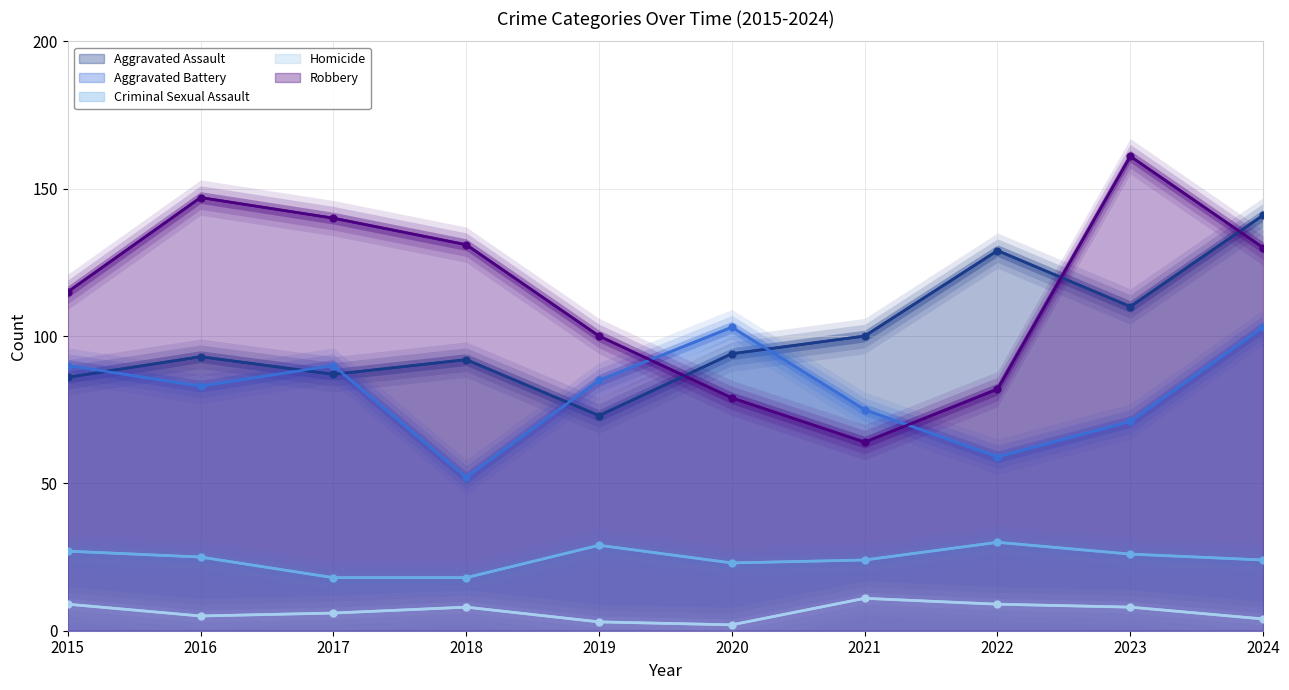

Reading right to left, what are all the values shown in this chart?

Aggravated Assault: 2024=141	2023=110	2022=129	2021=100	2020=94	2019=73	2018=92	2017=87	2016=93	2015=86
Aggravated Battery: 2024=103	2023=71	2022=59	2021=75	2020=103	2019=85	2018=52	2017=90	2016=83	2015=90
Criminal Sexual Assault: 2024=24	2023=26	2022=30	2021=24	2020=23	2019=29	2018=18	2017=18	2016=25	2015=27
Homicide: 2024=4	2023=8	2022=9	2021=11	2020=2	2019=3	2018=8	2017=6	2016=5	2015=9
Robbery: 2024=130	2023=161	2022=82	2021=64	2020=79	2019=100	2018=131	2017=140	2016=147	2015=115